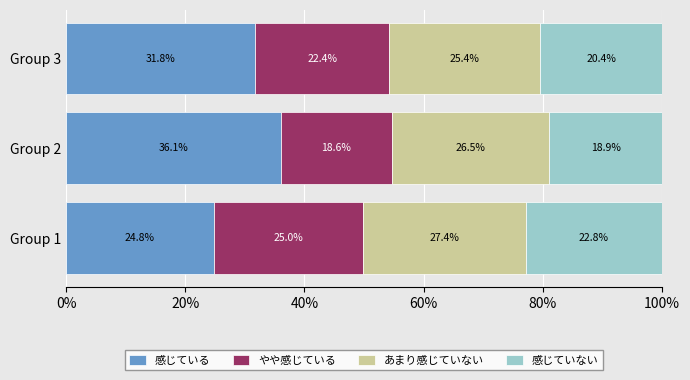

Which category has the lowest value in the 感じている series?

Group 1